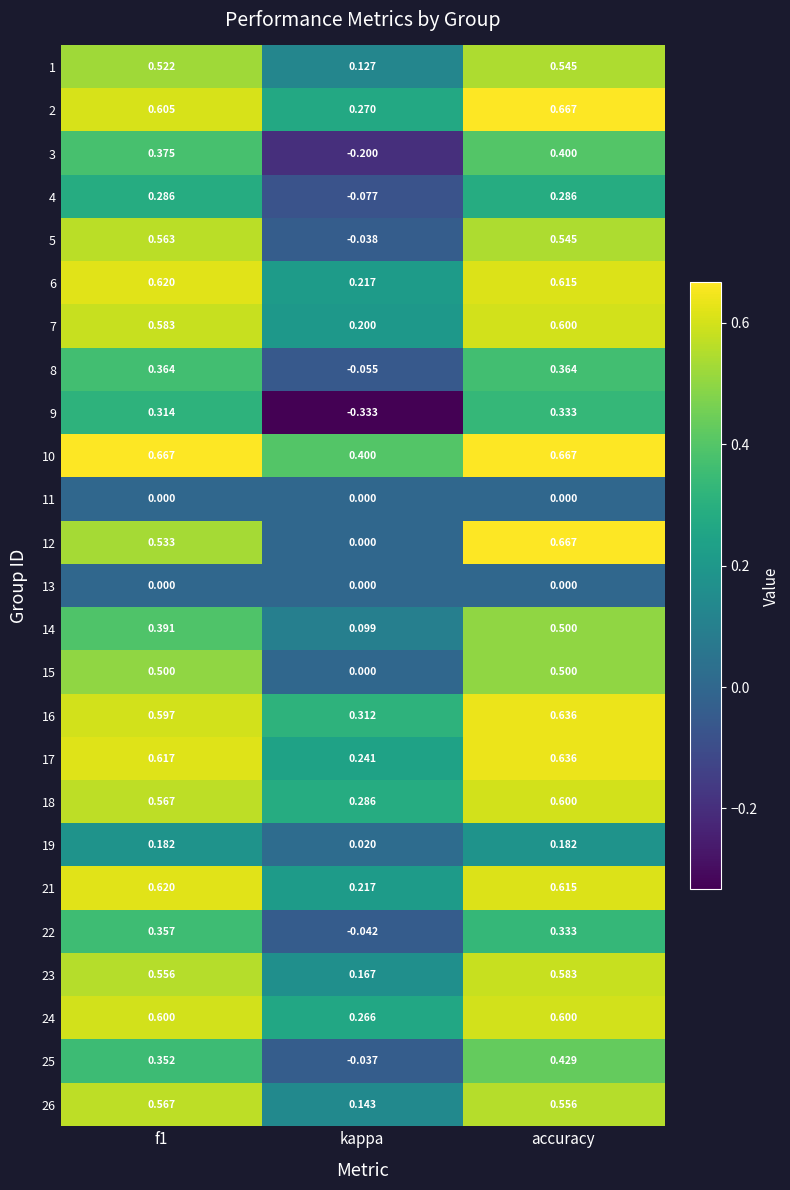

Where is 7 nearest to the value 0?

kappa